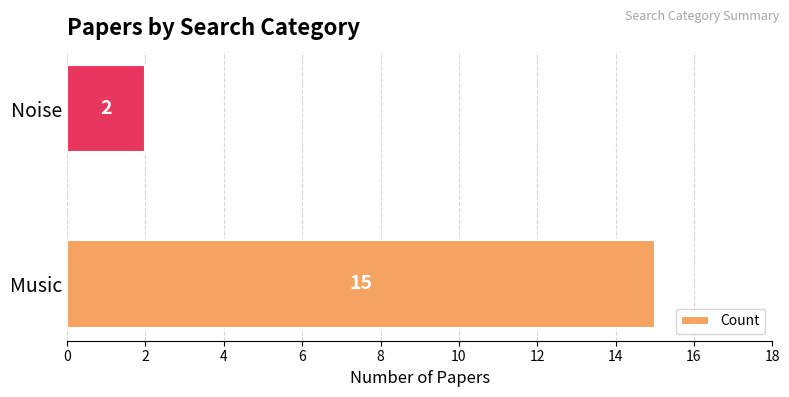

Between Music and Noise, which is larger?

Music